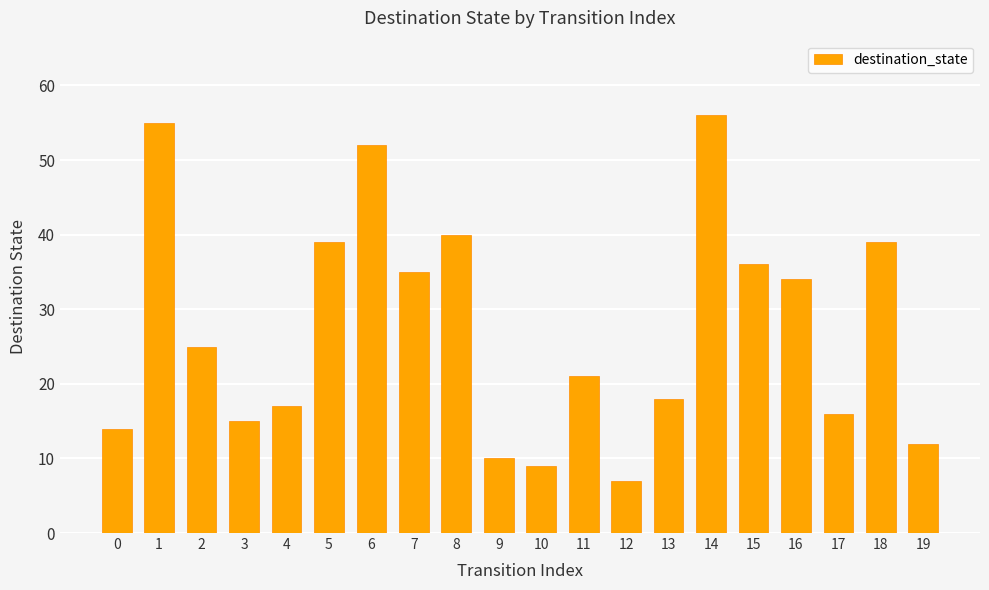

What is the value of the 8th bar from the left?

35